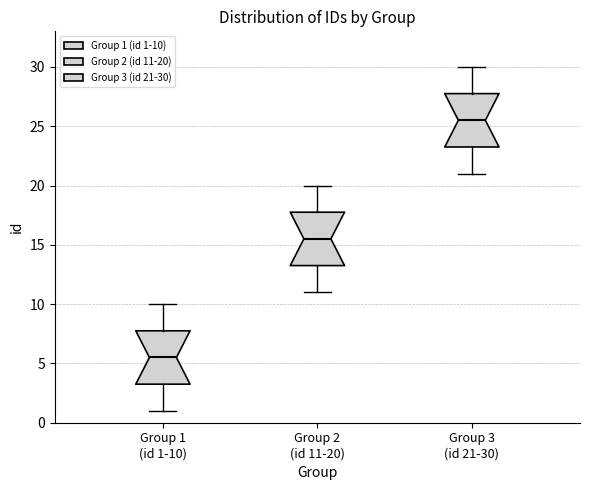

Where is the upper edge of the box for Group 2 (id 11-20) on the y-axis? The values are not printed on the chart, so give them approximately, as read against the axis.

18.0